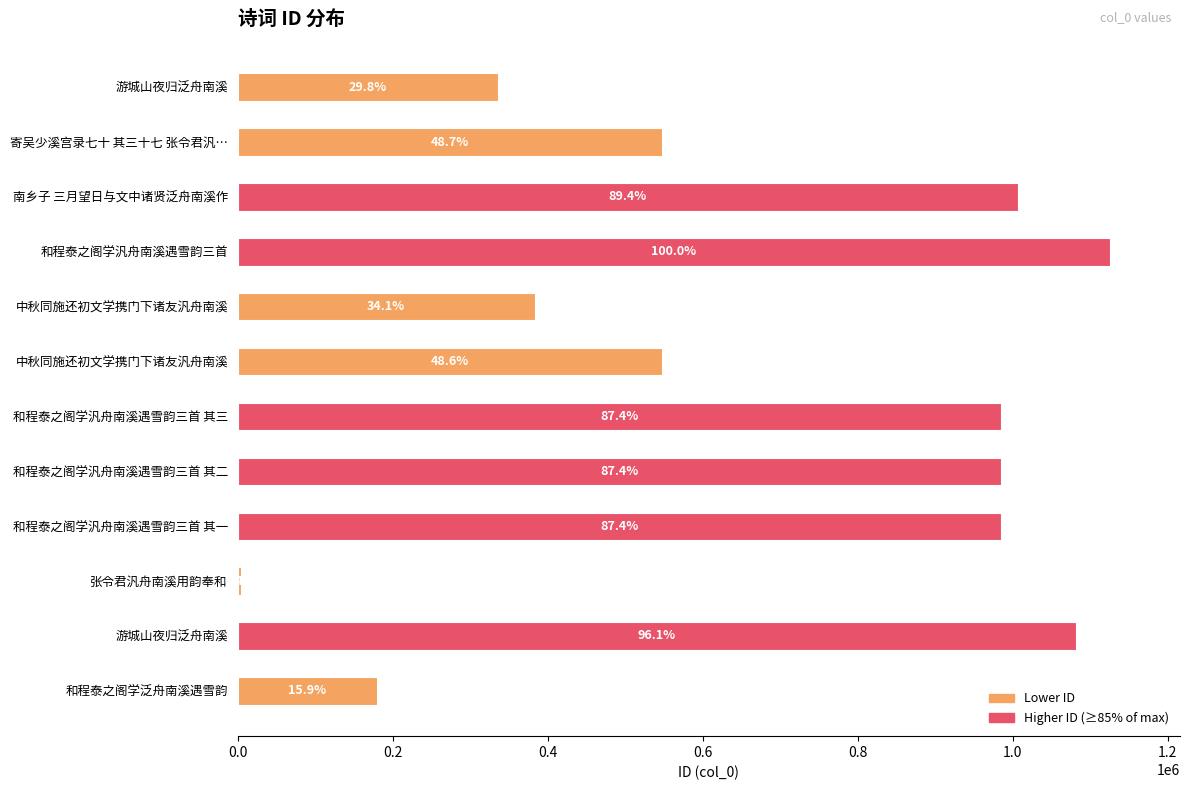

How many bars are there in total?

12